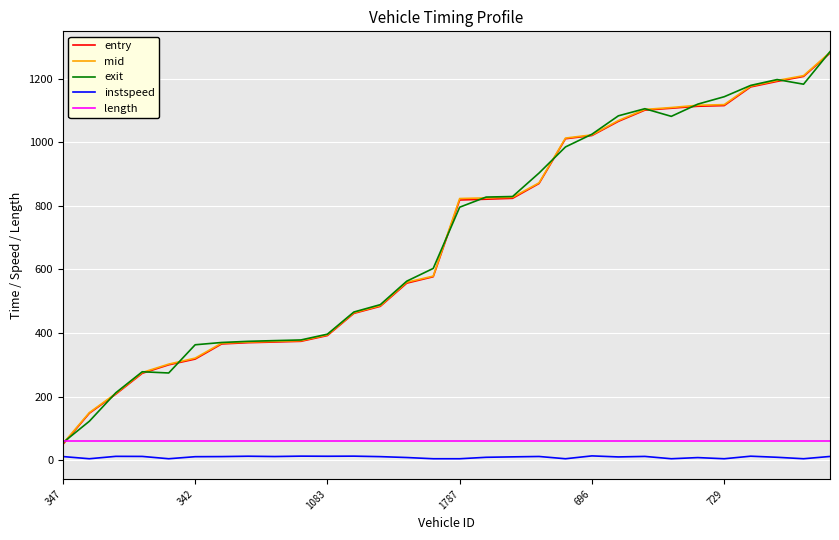

Which series has the widest spread of values?

entry